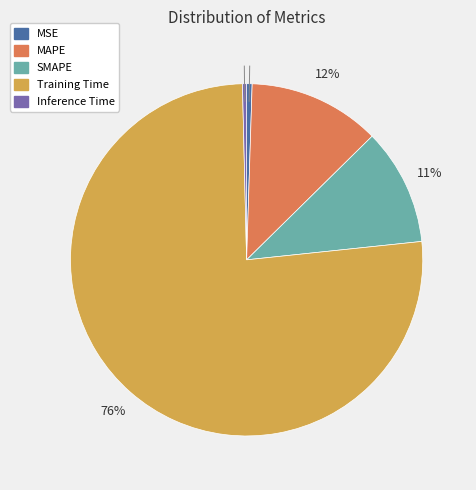

The MSE slice represents 1% of the pie. True or false?

True